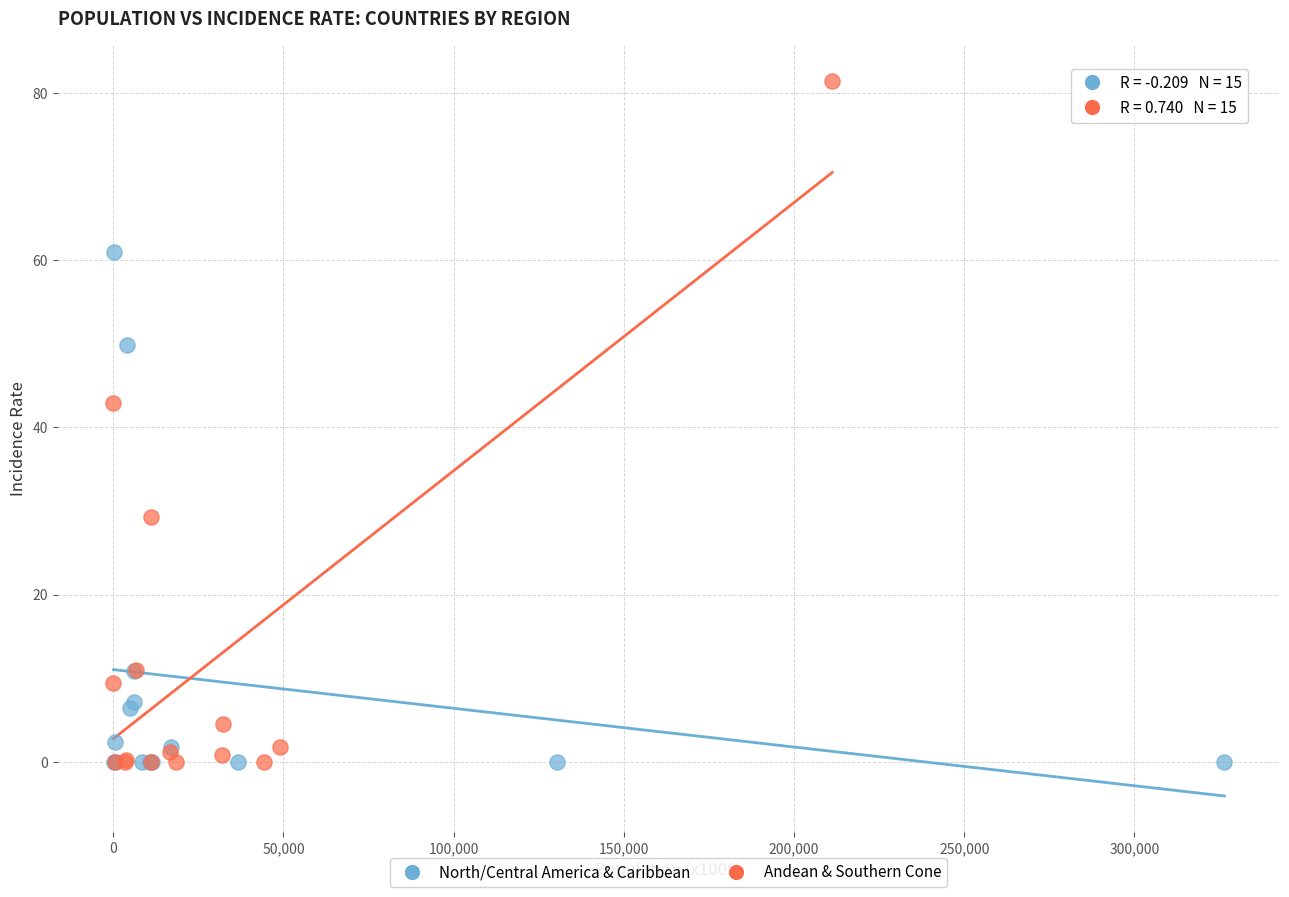

Which series reaches the maximum Y coordinate?

Andean & Southern Cone